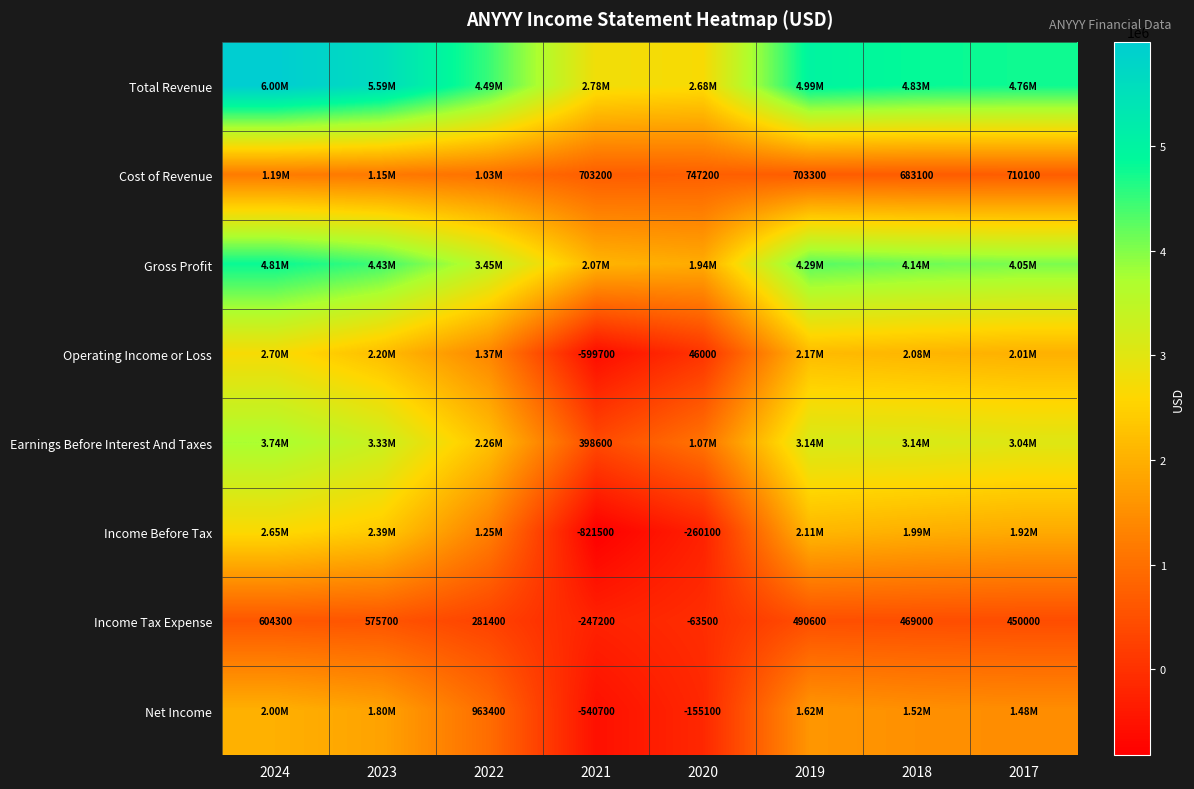

What is the difference between the highest and lowest values at 2017?

4311400